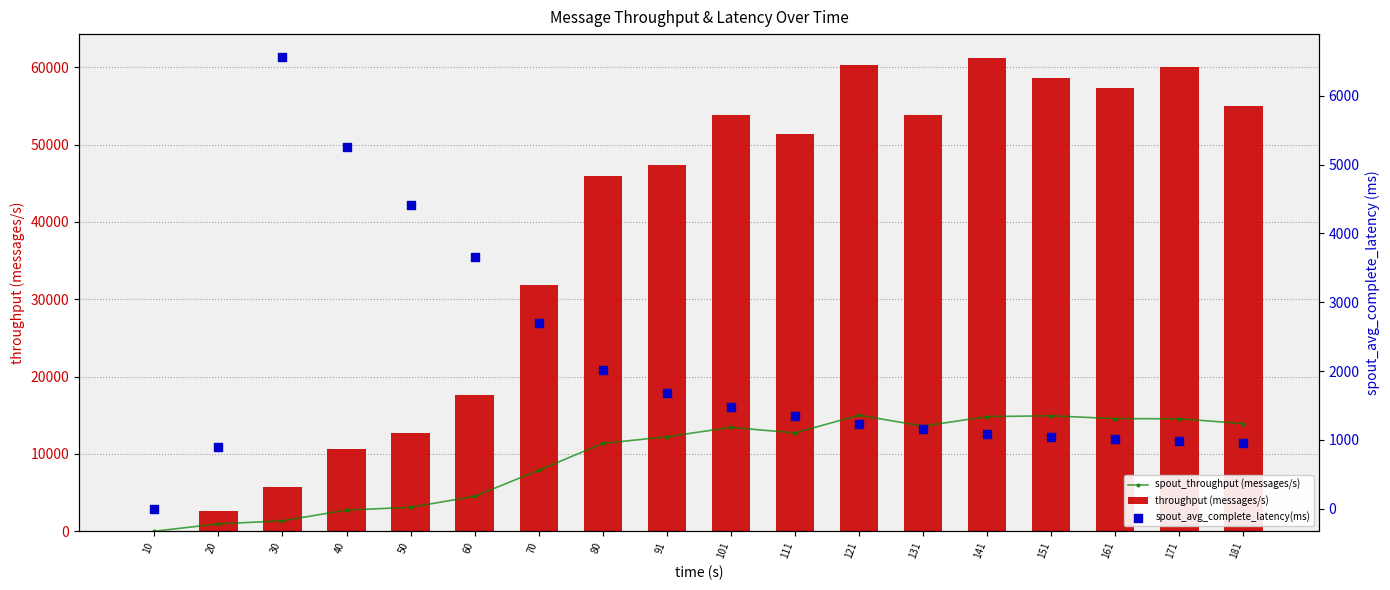

Is the value of spout_throughput (messages/s) at 70 greater than the value of spout_avg_complete_latency(ms) at 101?

Yes